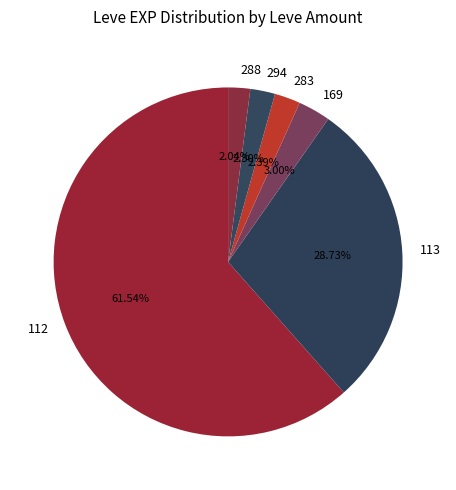

Is there a majority slice in this chart?

Yes